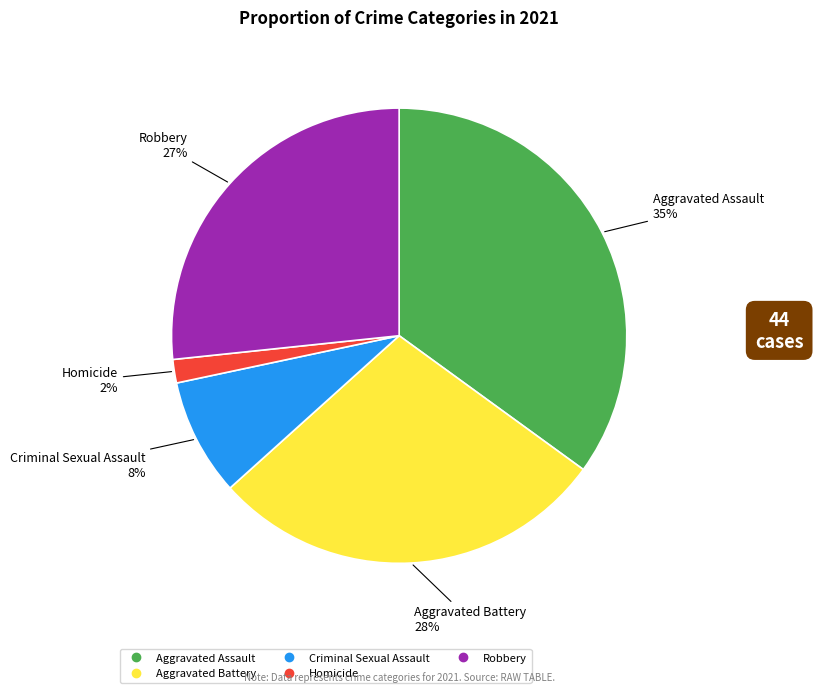

To the nearest percent, what is the difference between the largest and smallest slice percentages?

33%